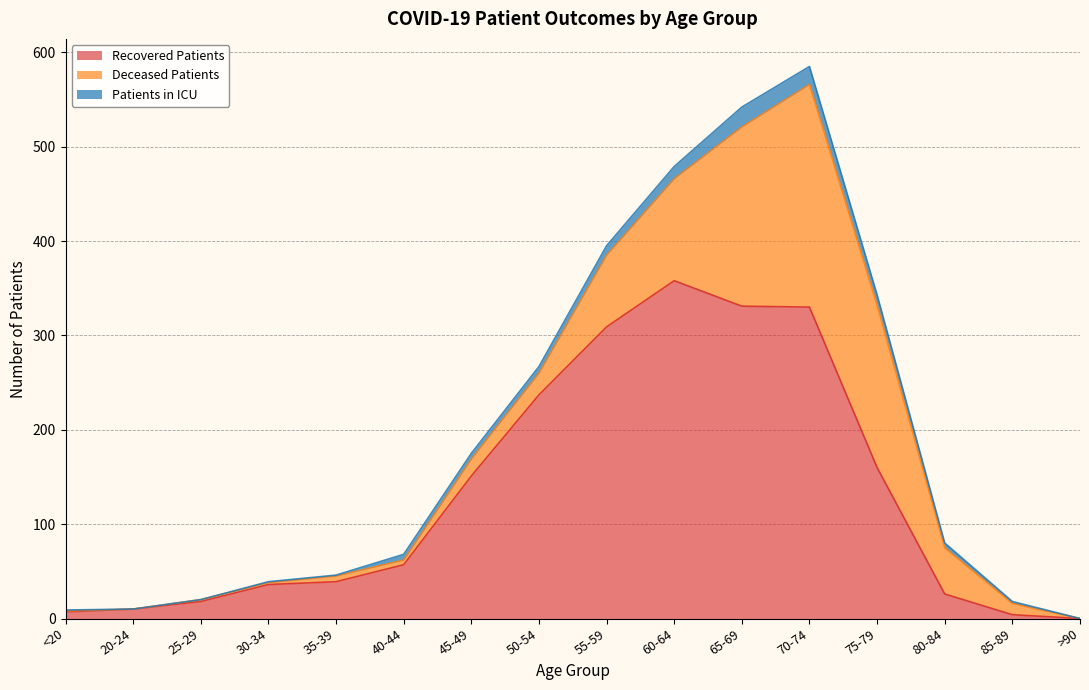

Which label corresponds to the smallest value in the chart?

>90